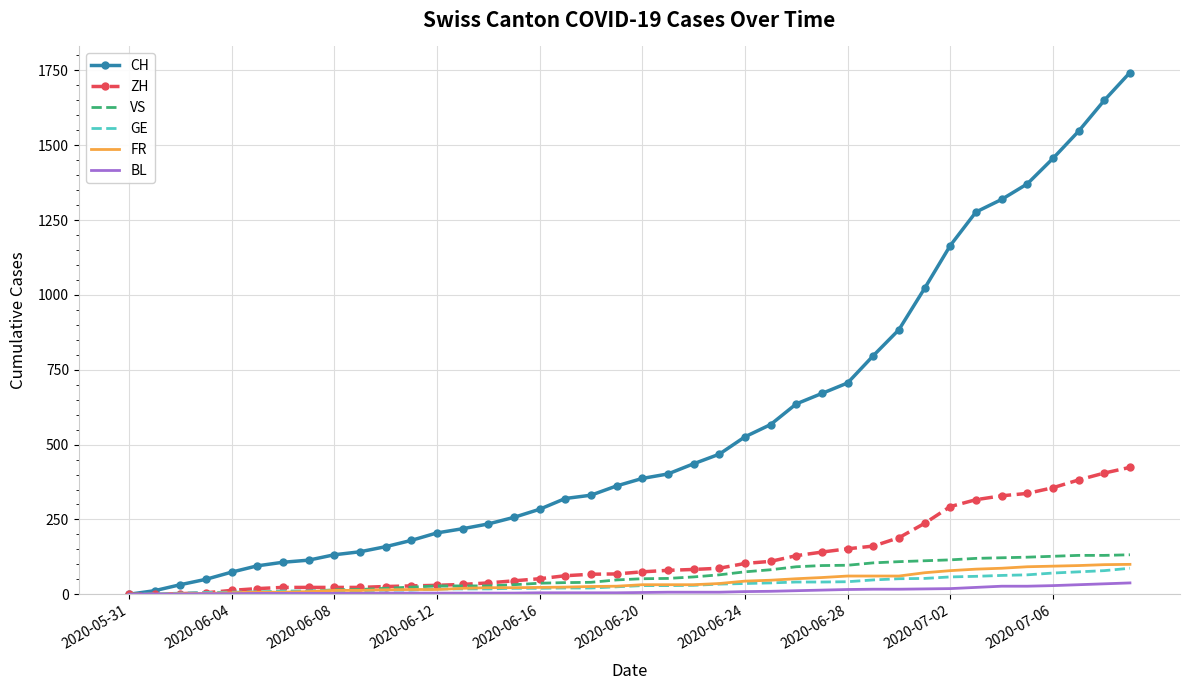

What is the maximum value shown in the chart?

1743